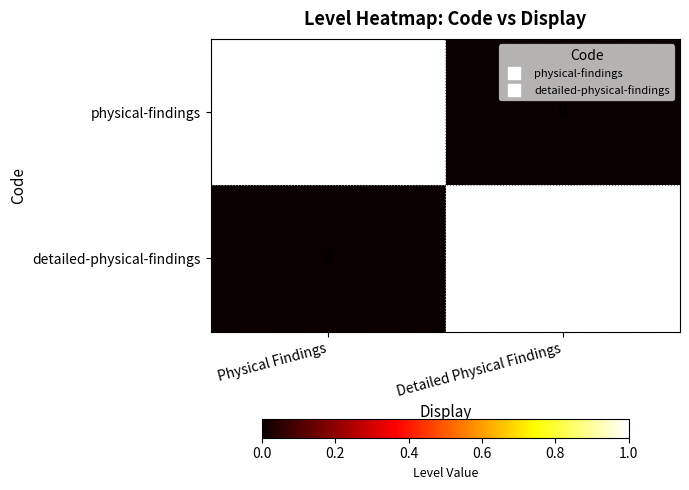

Is the value of physical-findings at Physical Findings greater than the value of detailed-physical-findings at Physical Findings?

Yes